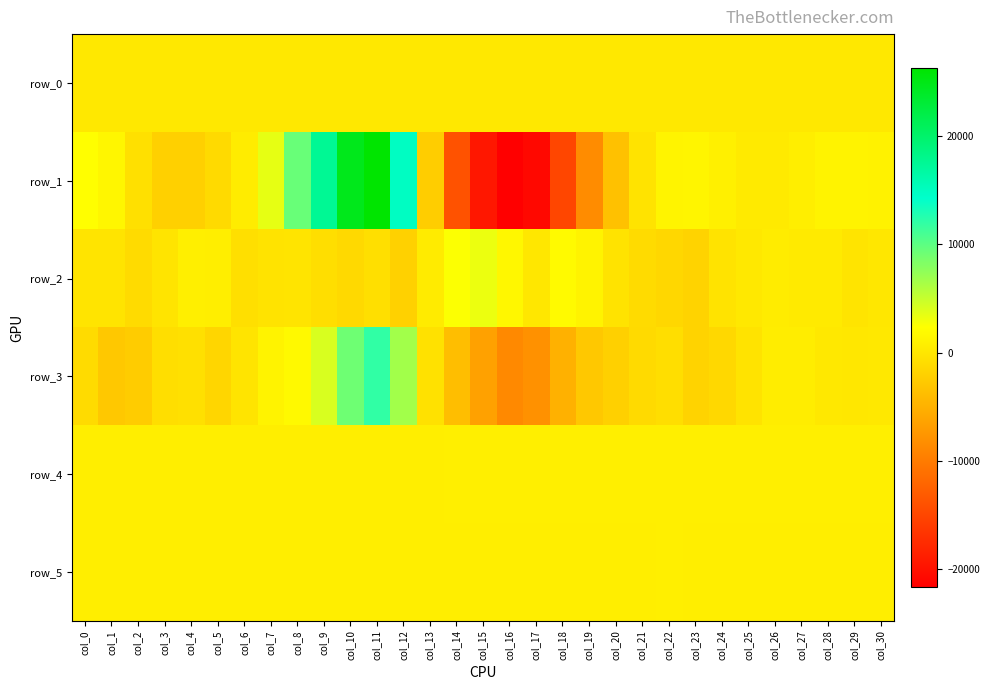

Rank the series by their maximum value, from highest to lowest.

row_1, row_3, row_2, row_4, row_5, row_0